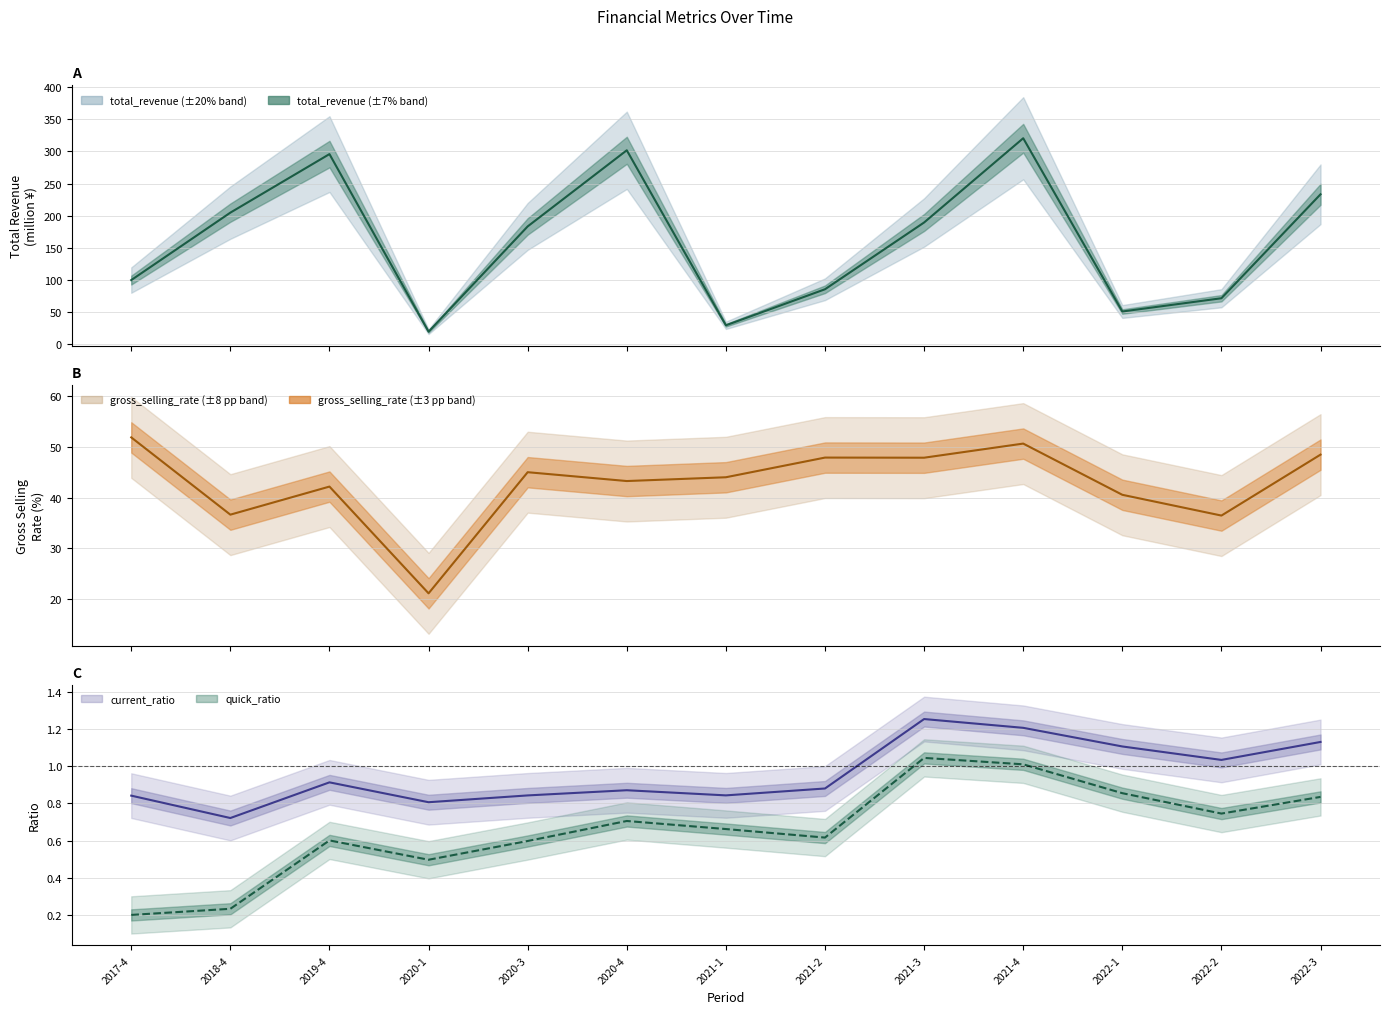

Reading left to right, transcribe all the data shown in this chart.

total_revenue: 2017-4=99.2	2018-4=204.5	2019-4=295.9	2020-1=18.6	2020-3=183.0	2020-4=301.9	2021-1=28.6	2021-2=84.8	2021-3=189.1	2021-4=320.7	2022-1=50.1	2022-2=70.8	2022-3=233.2
gross_selling_rate: 2017-4=51.9	2018-4=36.6	2019-4=42.2	2020-1=21.1	2020-3=45.0	2020-4=43.3	2021-1=44.0	2021-2=47.9	2021-3=47.9	2021-4=50.7	2022-1=40.6	2022-2=36.4	2022-3=48.5
current_ratio: 2017-4=0.8	2018-4=0.7	2019-4=0.9	2020-1=0.8	2020-3=0.8	2020-4=0.9	2021-1=0.8	2021-2=0.9	2021-3=1.3	2021-4=1.2	2022-1=1.1	2022-2=1.0	2022-3=1.1
quick_ratio: 2017-4=0.2	2018-4=0.2	2019-4=0.6	2020-1=0.5	2020-3=0.6	2020-4=0.7	2021-1=0.7	2021-2=0.6	2021-3=1.0	2021-4=1.0	2022-1=0.9	2022-2=0.7	2022-3=0.8